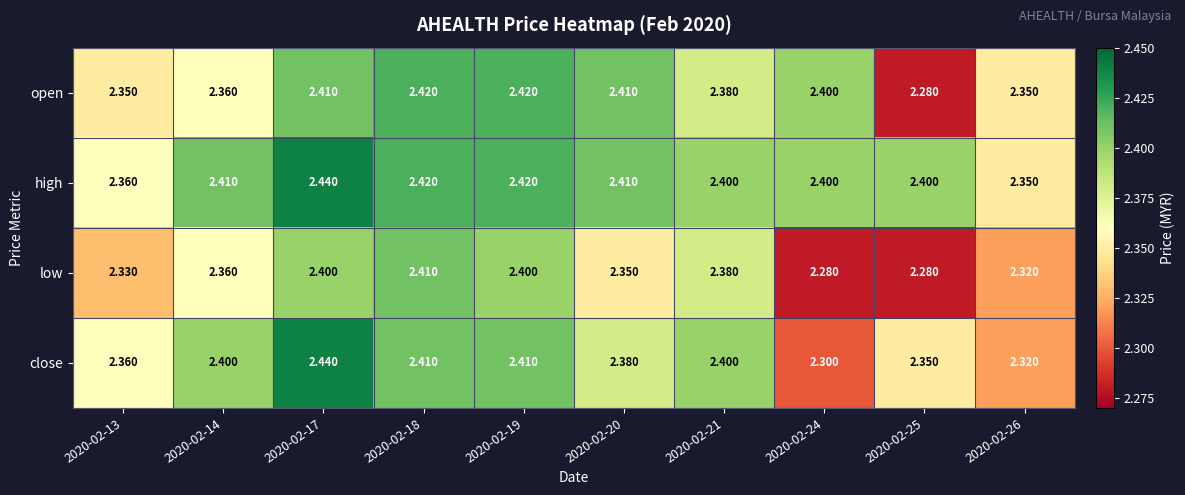

Between 2020-02-20 and 2020-02-24, which series saw the biggest shift?

close